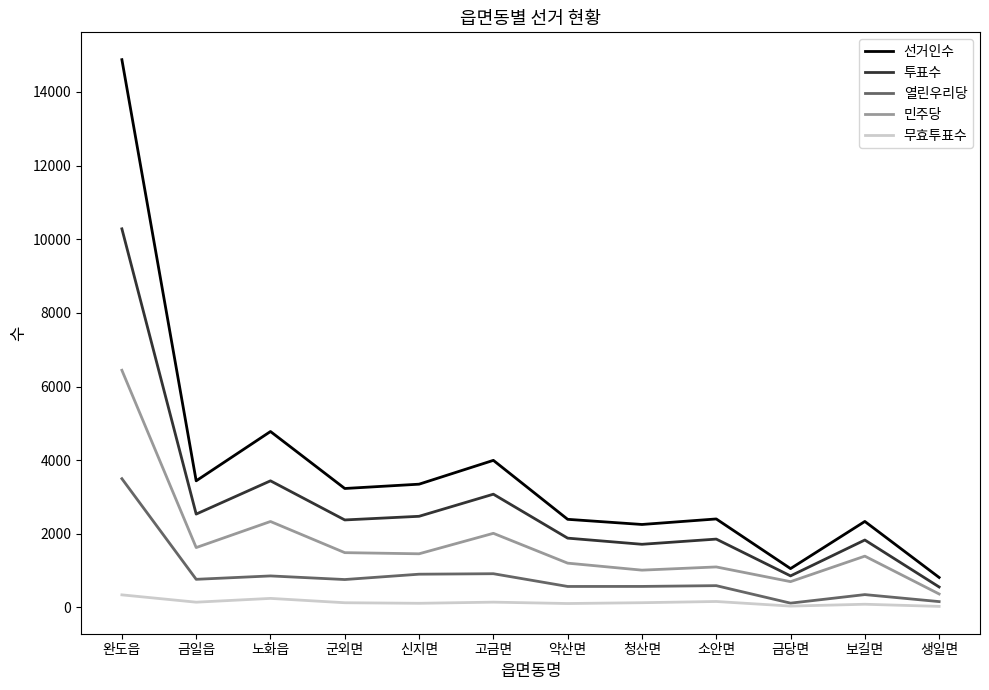

Where is 민주당 nearest to the value 3404?

노화읍